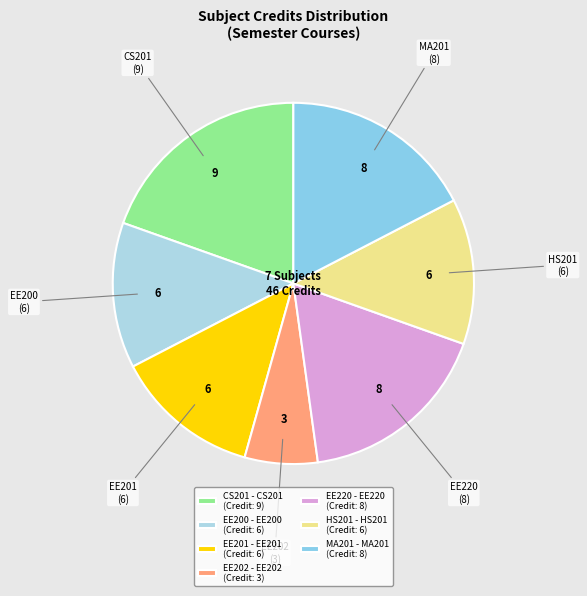

What is the ratio of the value at EE220 (8) to the value at EE200 (6)?

1.3